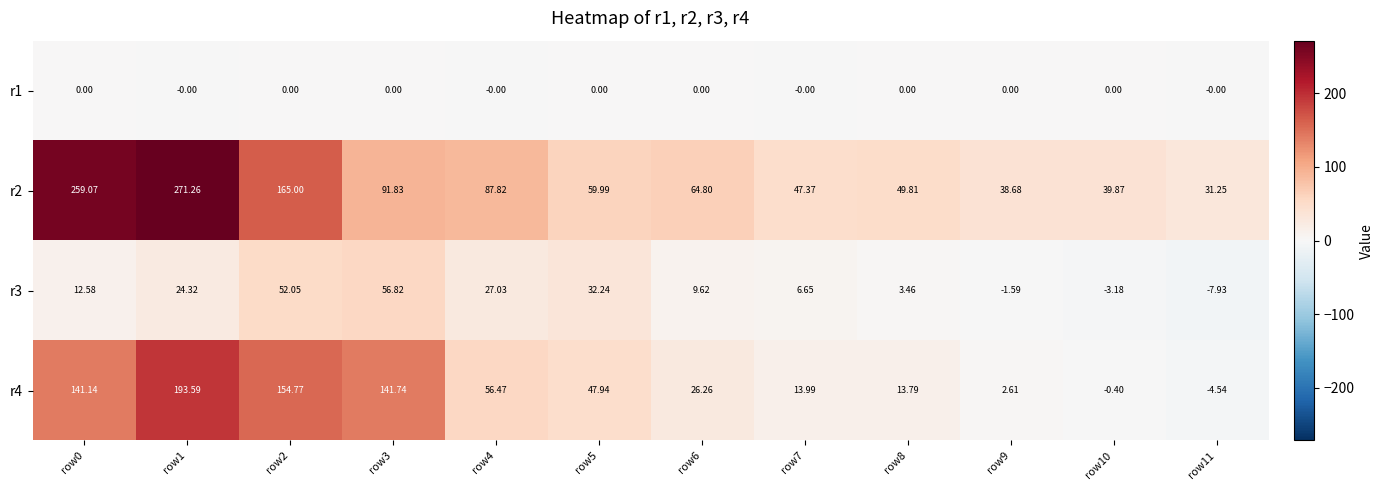

Is the value of r2 at row7 greater than the value of r3 at row8?

Yes